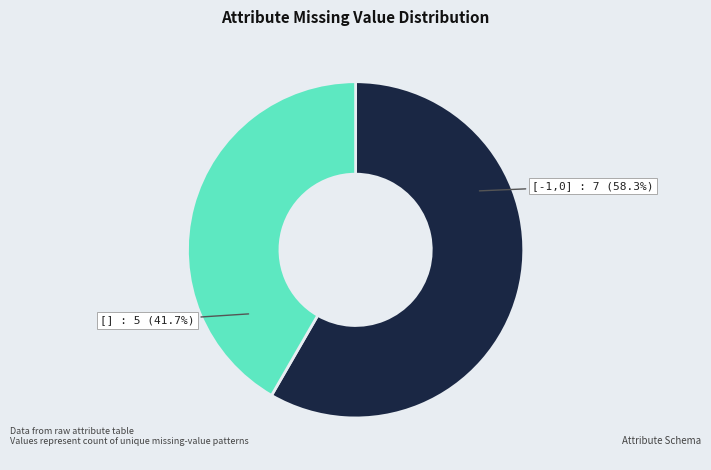

How many segments does this pie chart have?

2